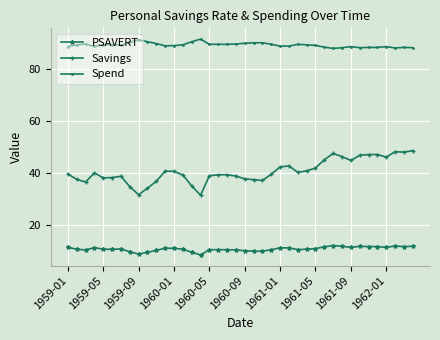

True or false: Savings and Spend cross at least once.

False